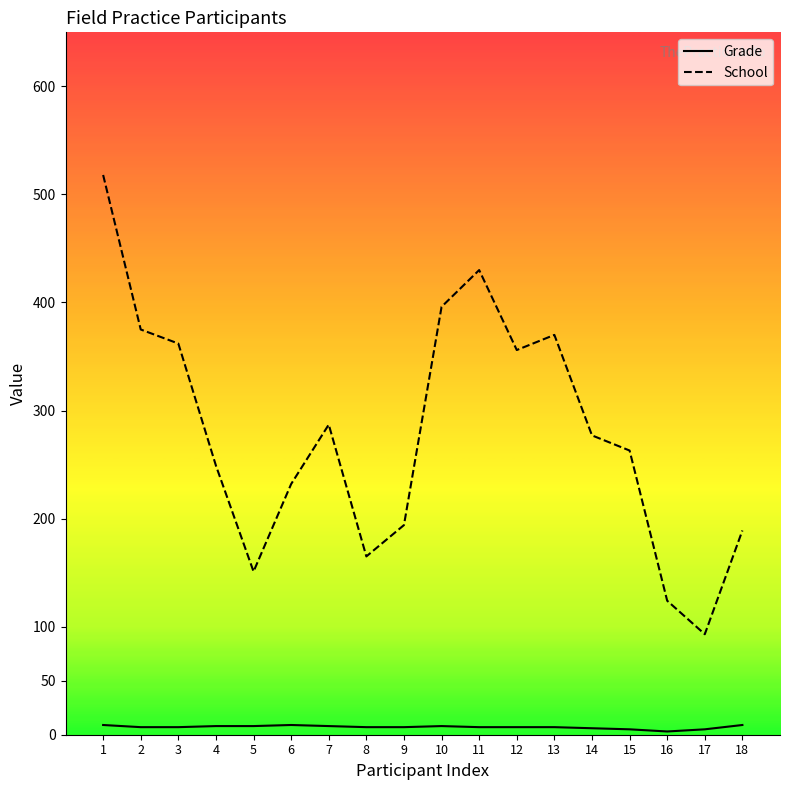

Is it true that Grade equals 3 at 16?

True